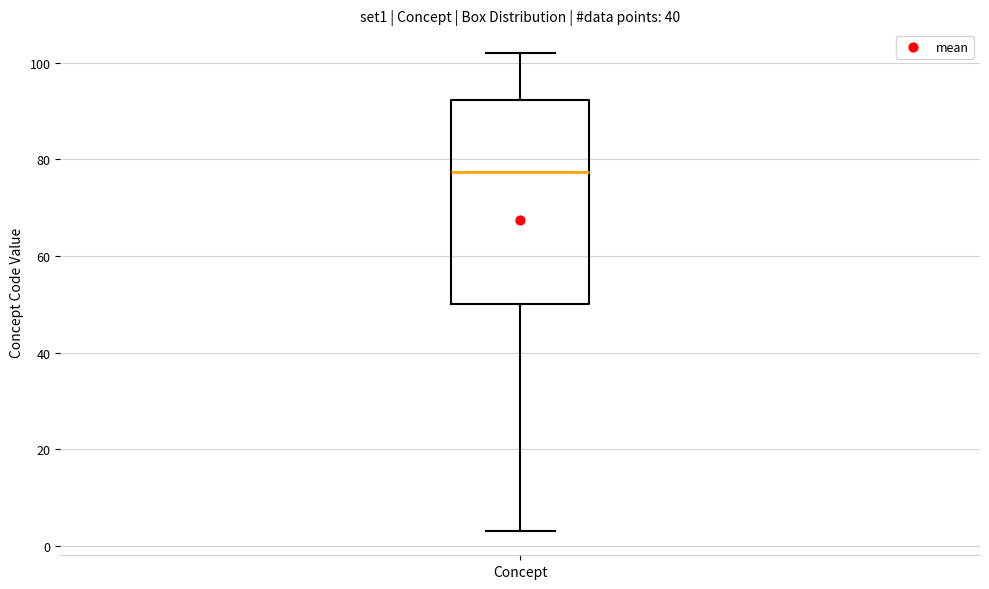

Where is the upper edge of the box for Concept on the y-axis? The values are not printed on the chart, so give them approximately, as read against the axis.

92